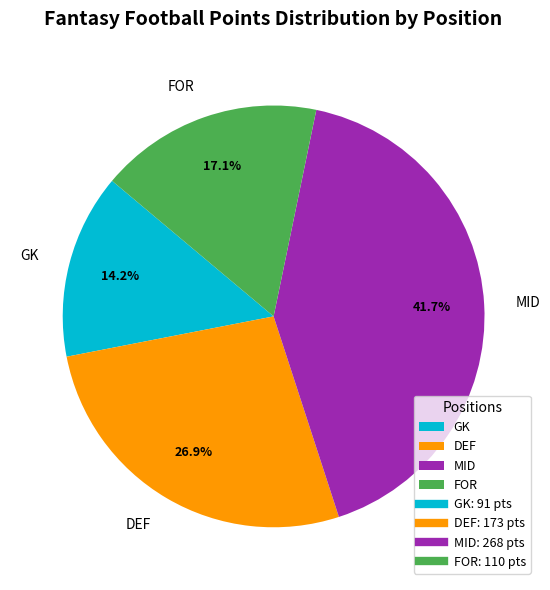

What is the smallest slice in the pie chart?

GK